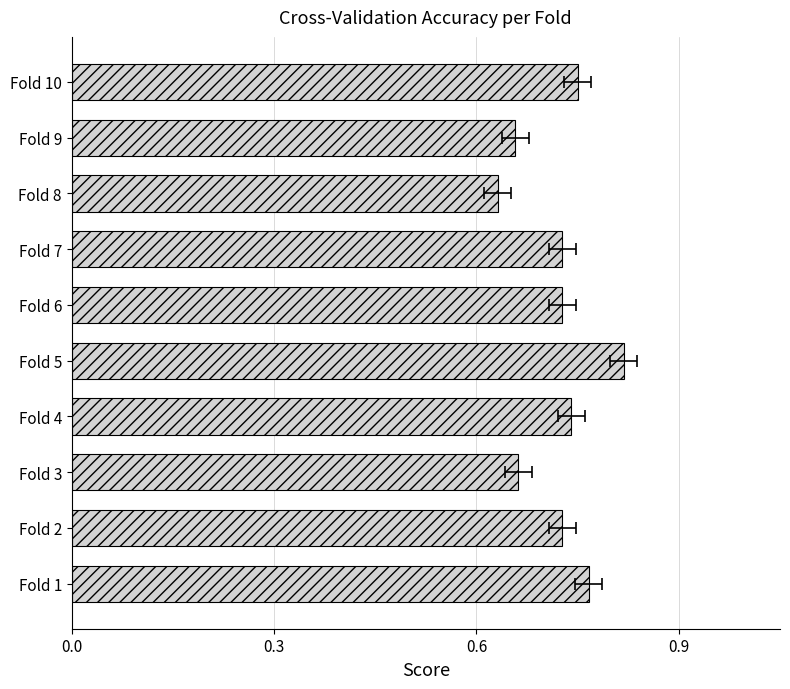

What is the sum of all values?

7.2